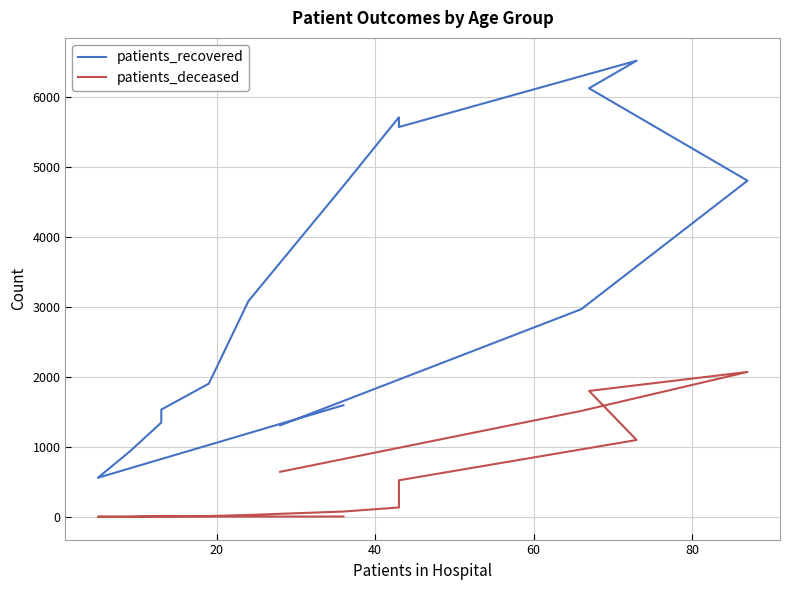

At how many categories does at least one series exceed 452?

16